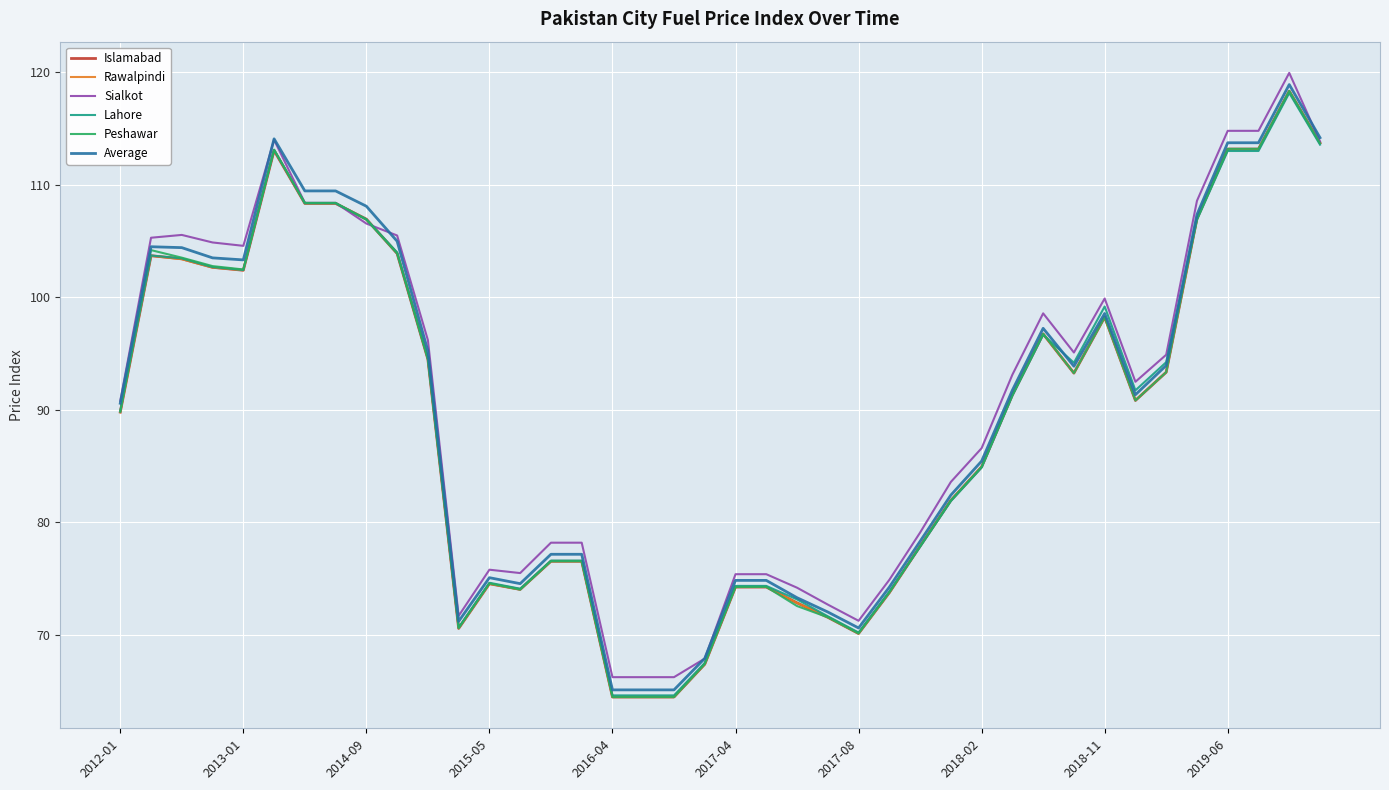

Is this an area chart (filled region under the line)?

No